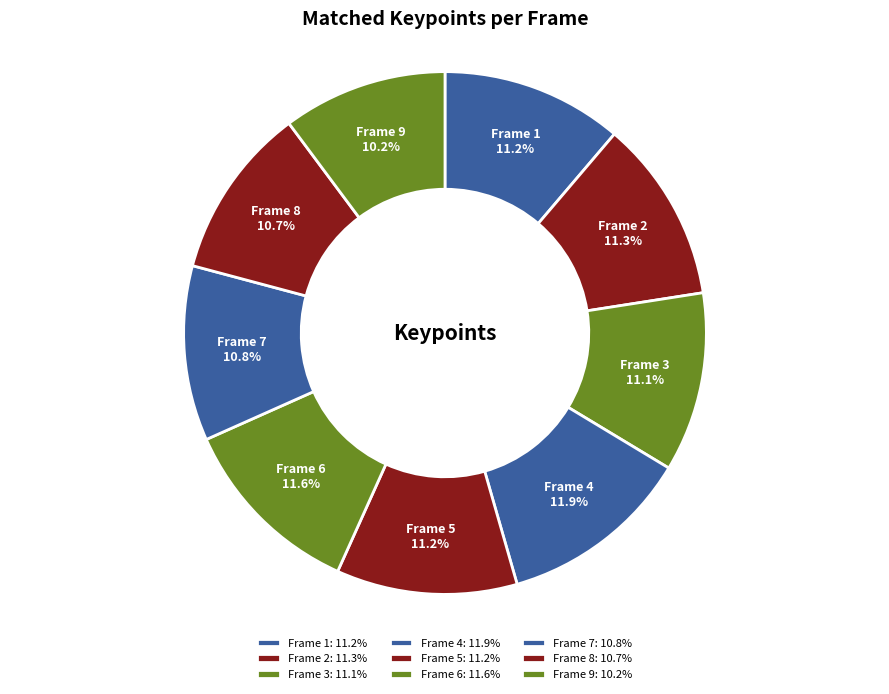

The Frame 1 slice represents 11% of the pie. True or false?

True